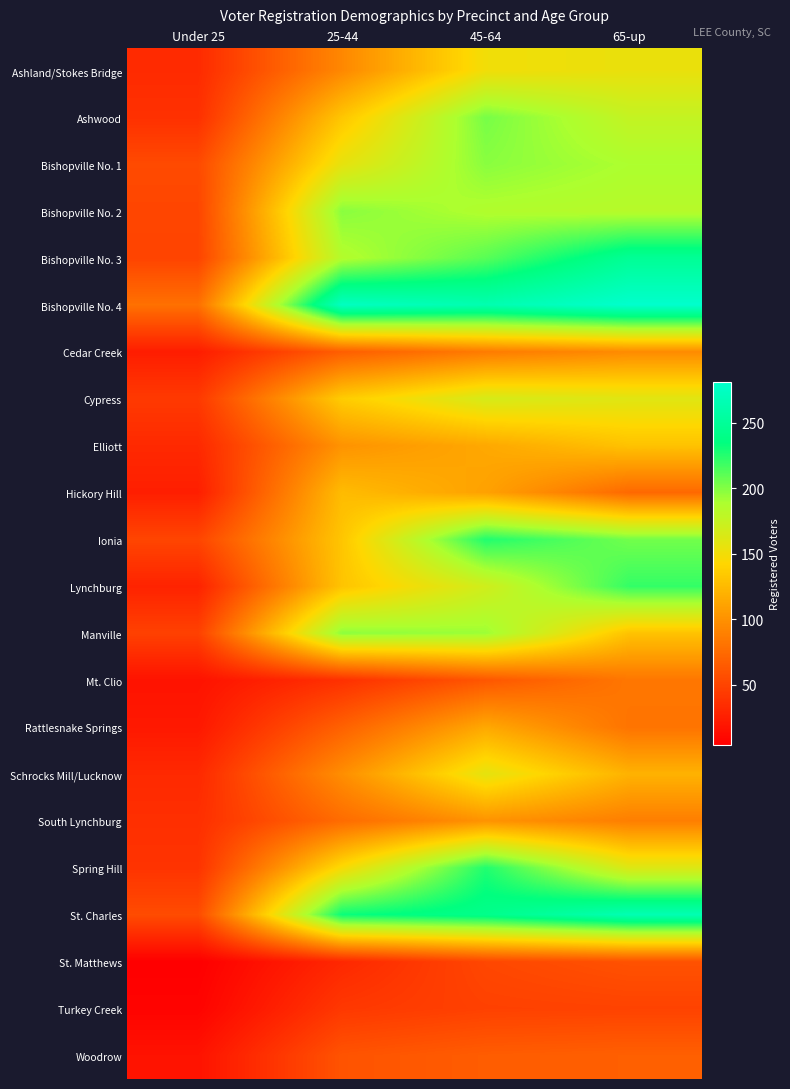

Reading right to left, what are all the values shown in this chart?

Ashland/Stokes Bridge: 65-up=154	45-64=150	25-44=94	Under 25=33
Ashwood: 65-up=176	45-64=203	25-44=132	Under 25=37
Bishopville No. 1: 65-up=188	45-64=198	25-44=156	Under 25=54
Bishopville No. 2: 65-up=183	45-64=186	25-44=198	Under 25=51
Bishopville No. 3: 65-up=248	45-64=211	25-44=185	Under 25=50
Bishopville No. 4: 65-up=281	45-64=264	25-44=274	Under 25=79
Cedar Creek: 65-up=96	45-64=86	25-44=67	Under 25=24
Cypress: 65-up=160	45-64=166	25-44=136	Under 25=43
Elliott: 65-up=130	45-64=114	25-44=101	Under 25=32
Hickory Hill: 65-up=74	45-64=110	25-44=126	Under 25=25
Ionia: 65-up=204	45-64=226	25-44=132	Under 25=51
Lynchburg: 65-up=221	45-64=169	25-44=131	Under 25=28
Manville: 65-up=130	45-64=193	25-44=197	Under 25=48
Mt. Clio: 65-up=83	45-64=62	25-44=37	Under 25=17
Rattlesnake Springs: 65-up=81	45-64=114	25-44=69	Under 25=21
Schrocks Mill/Lucknow: 65-up=120	45-64=157	25-44=98	Under 25=32
South Lynchburg: 65-up=88	45-64=101	25-44=76	Under 25=36
Spring Hill: 65-up=162	45-64=226	25-44=146	Under 25=39
St. Charles: 65-up=266	45-64=242	25-44=232	Under 25=55
St. Matthews: 65-up=59	45-64=52	25-44=31	Under 25=4
Turkey Creek: 65-up=49	45-64=48	25-44=42	Under 25=7
Woodrow: 65-up=68	45-64=66	25-44=60	Under 25=17